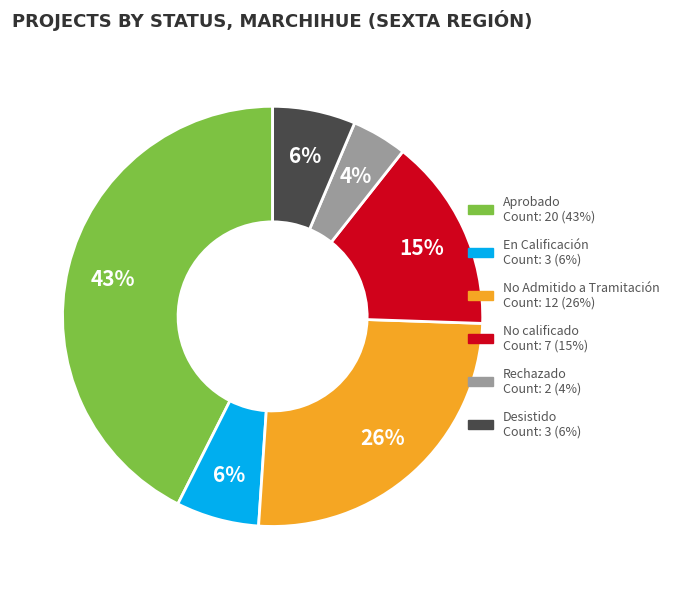

Which category has the smallest portion of the pie?

Rechazado